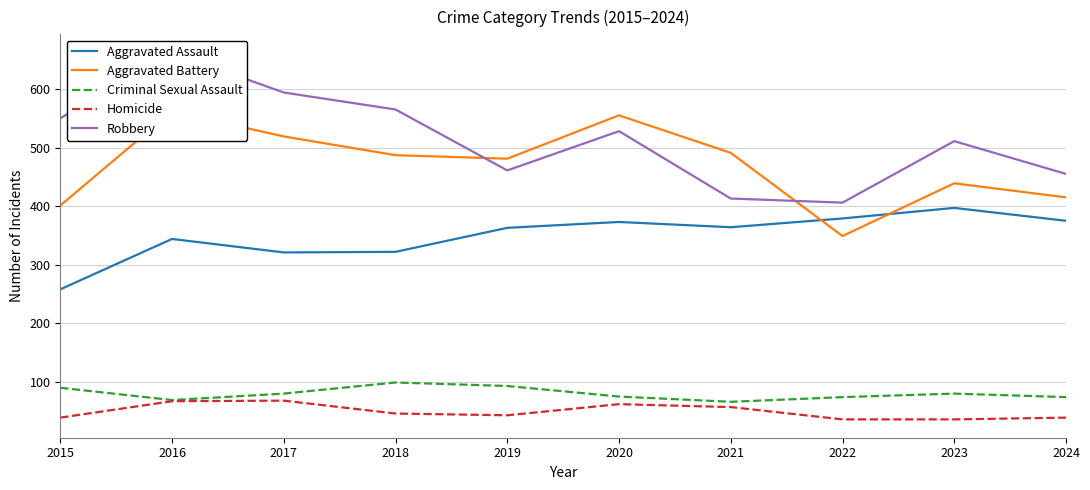

True or false: Robbery and Homicide cross at least once.

False